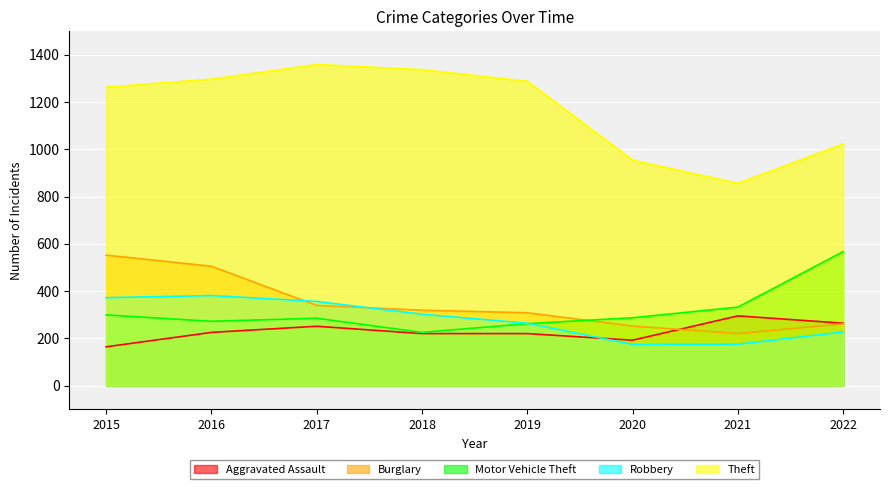

What is the average value of the Theft series?

1172